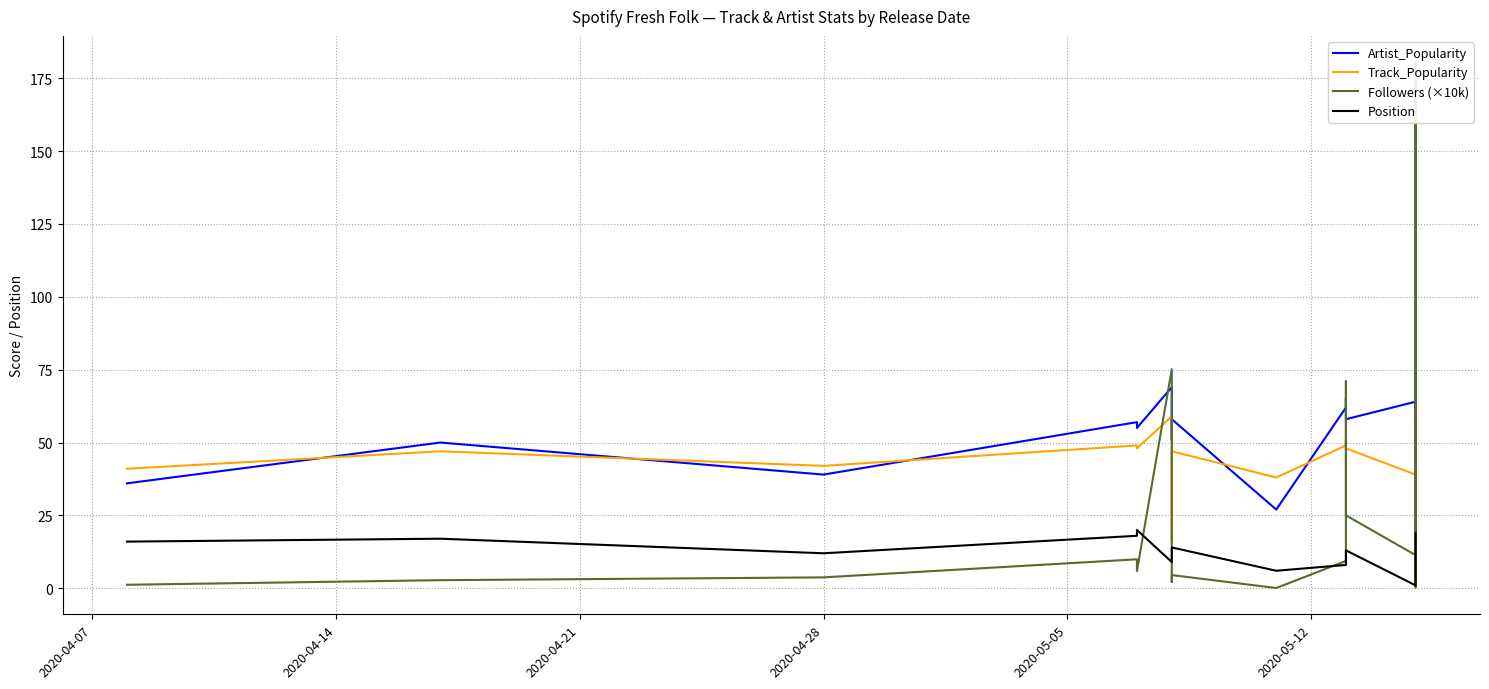

How many intersections are there between Followers (×10k) and Artist_Popularity?

6